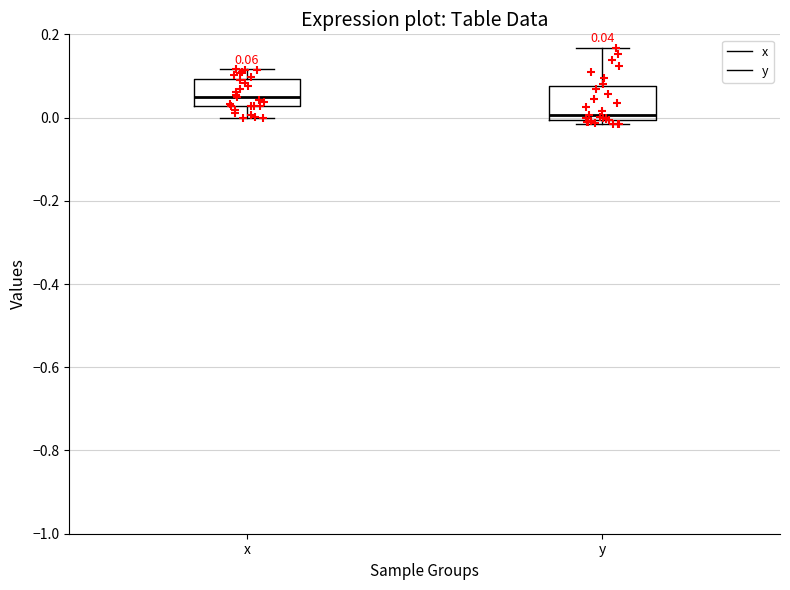

Which box has the highest median line?

x